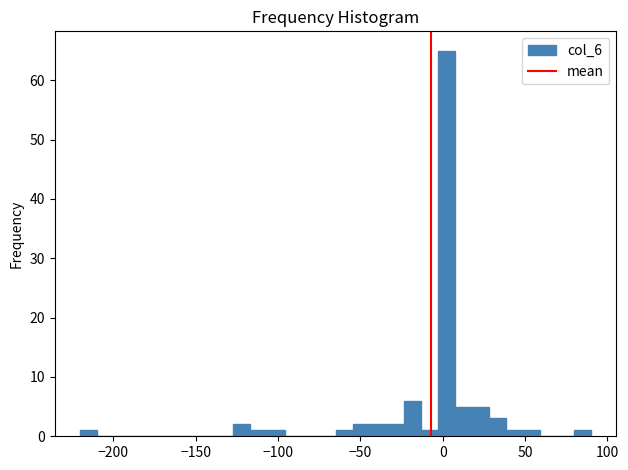

Around what value on the x-axis is the tallest bar? Give the approximate position of its centre, as read against the axis.

0